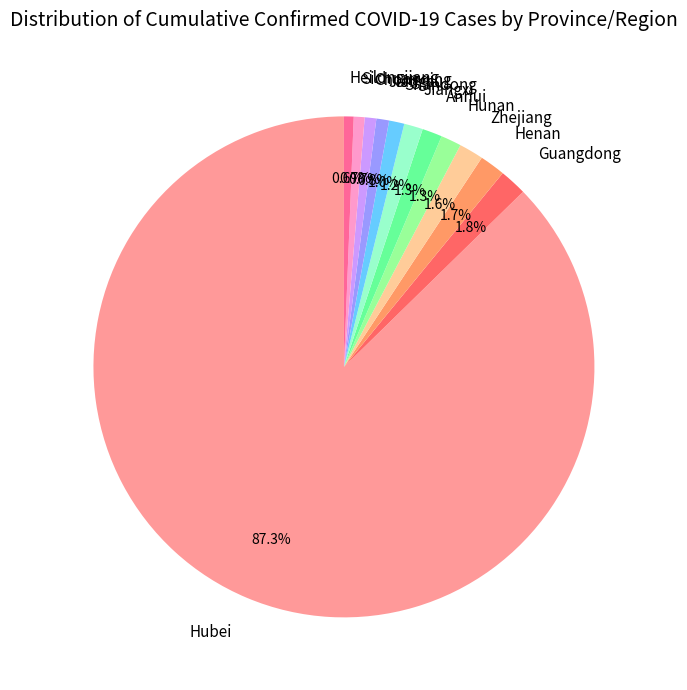

What is the ratio of the value at Heilongjiang to the value at Shandong?

0.6